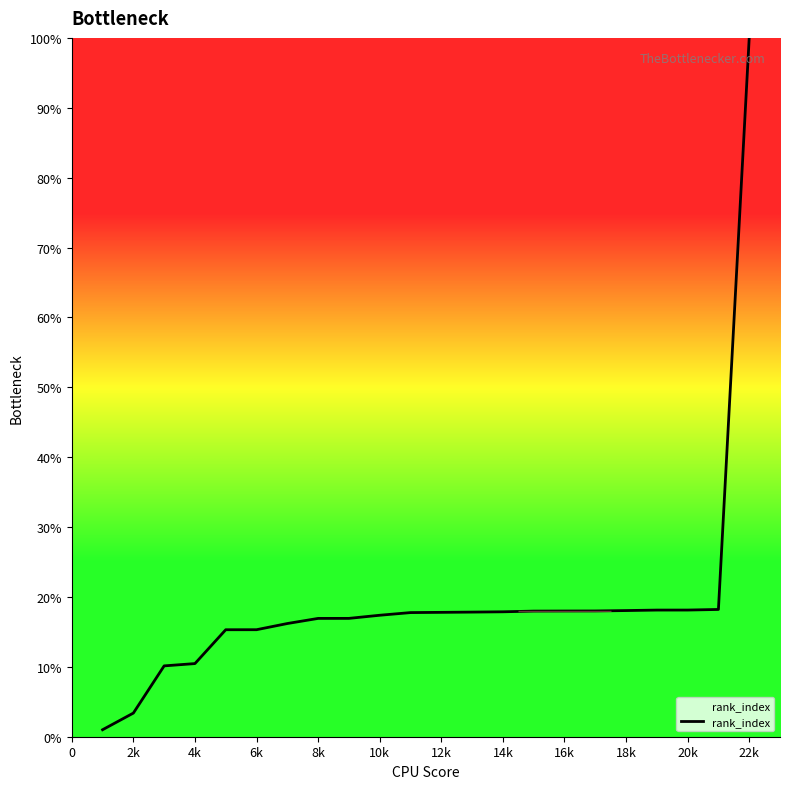

What is the difference between the maximum and minimum values?

99.0